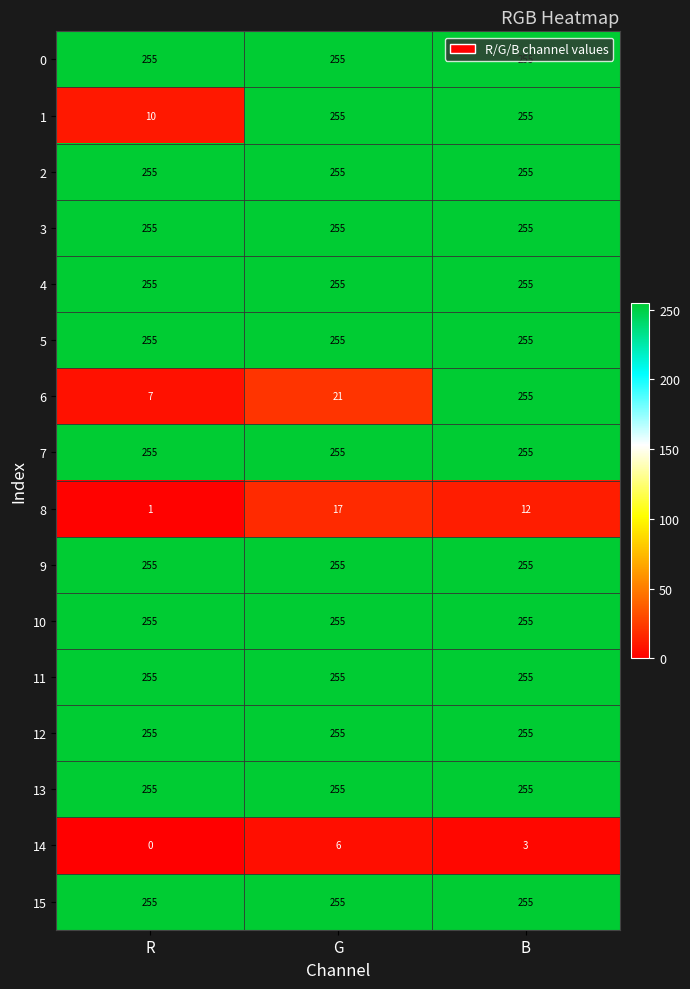

Which series has the widest spread of values?

6